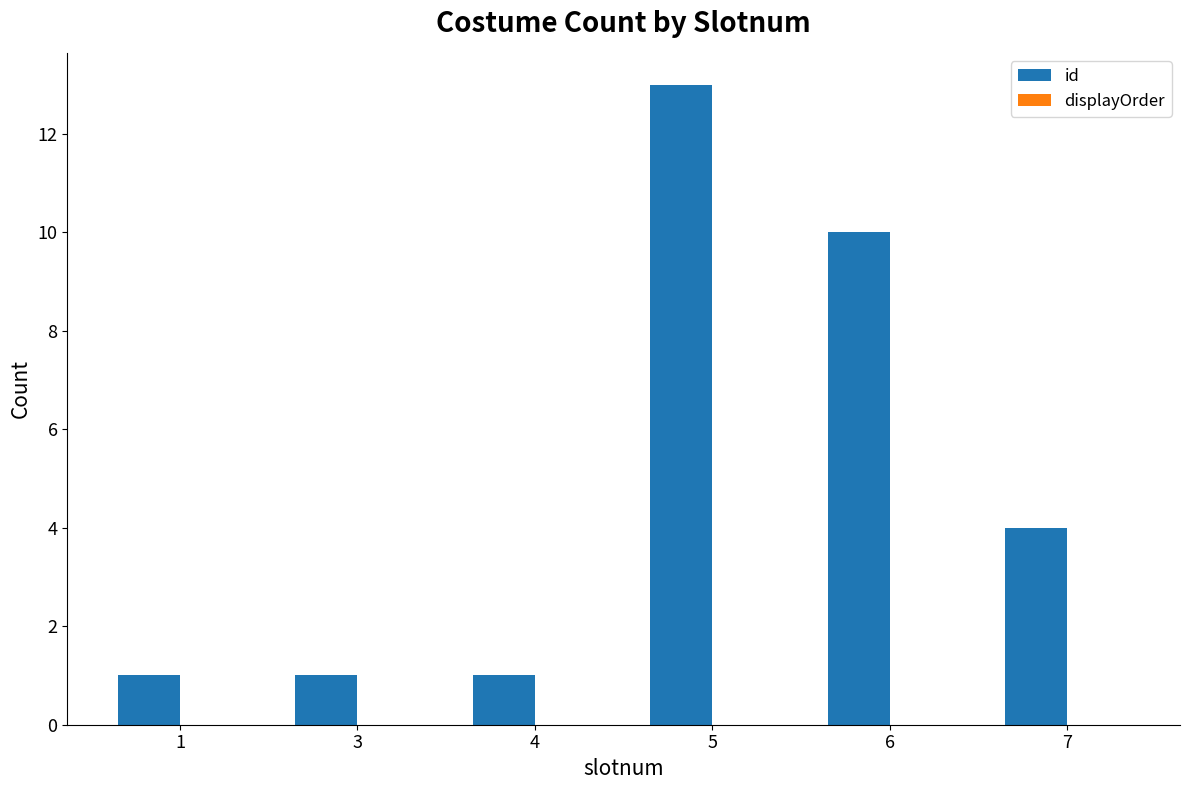

What is the change in value from 4 to 6?

+9